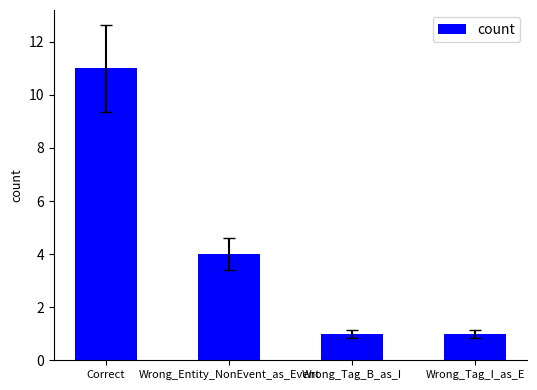

How many distinct data groups are displayed?

1